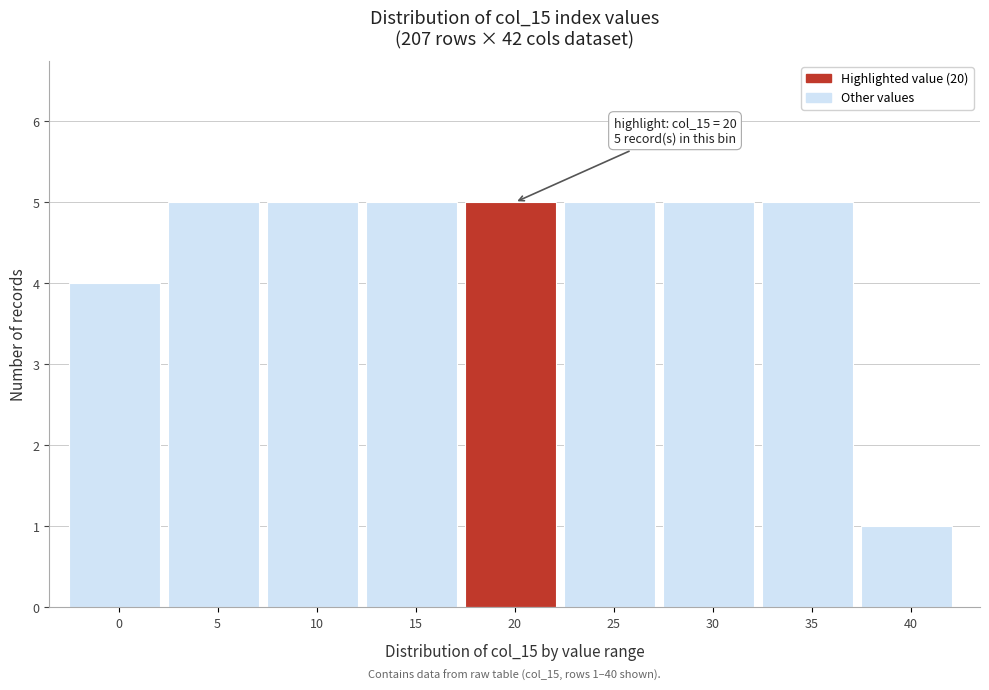

Reading left to right, list all the values displayed in this chart.

0=4	5=5	10=5	15=5	20=5	25=5	30=5	35=5	40=1